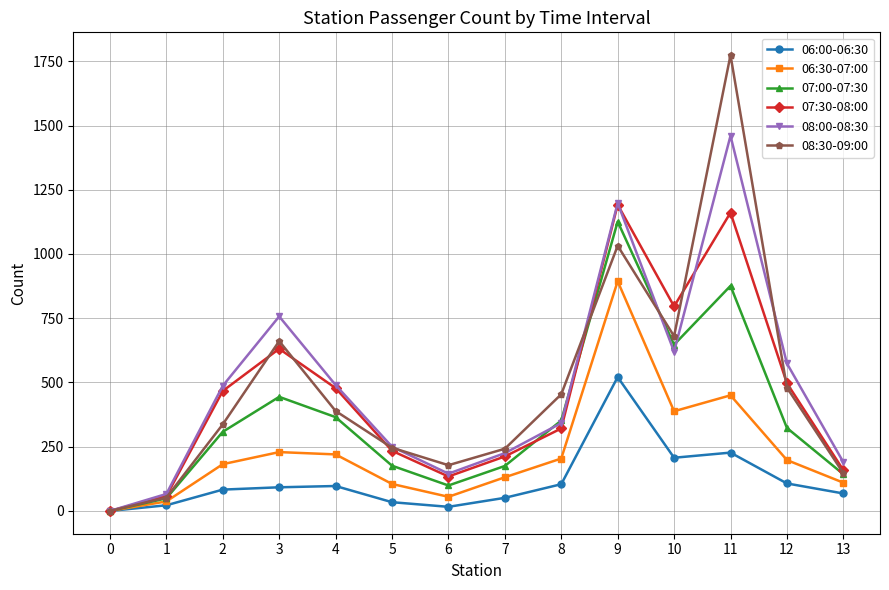

Does the chart have visible grid lines?

Yes